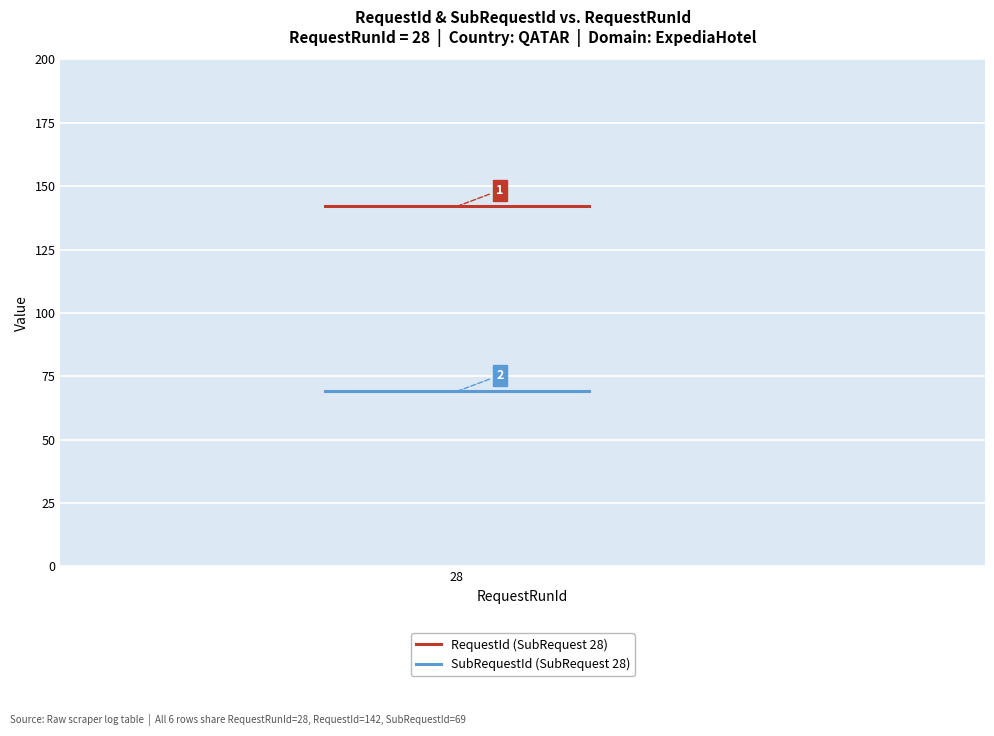

List the series in order of their peak value, highest first.

RequestId (SubRequest 28), SubRequestId (SubRequest 28)